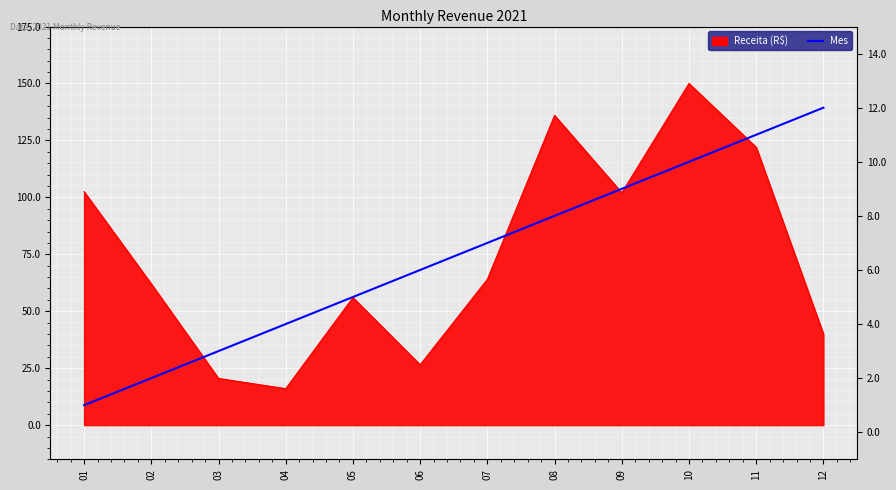

How many data points are less than 7?

6